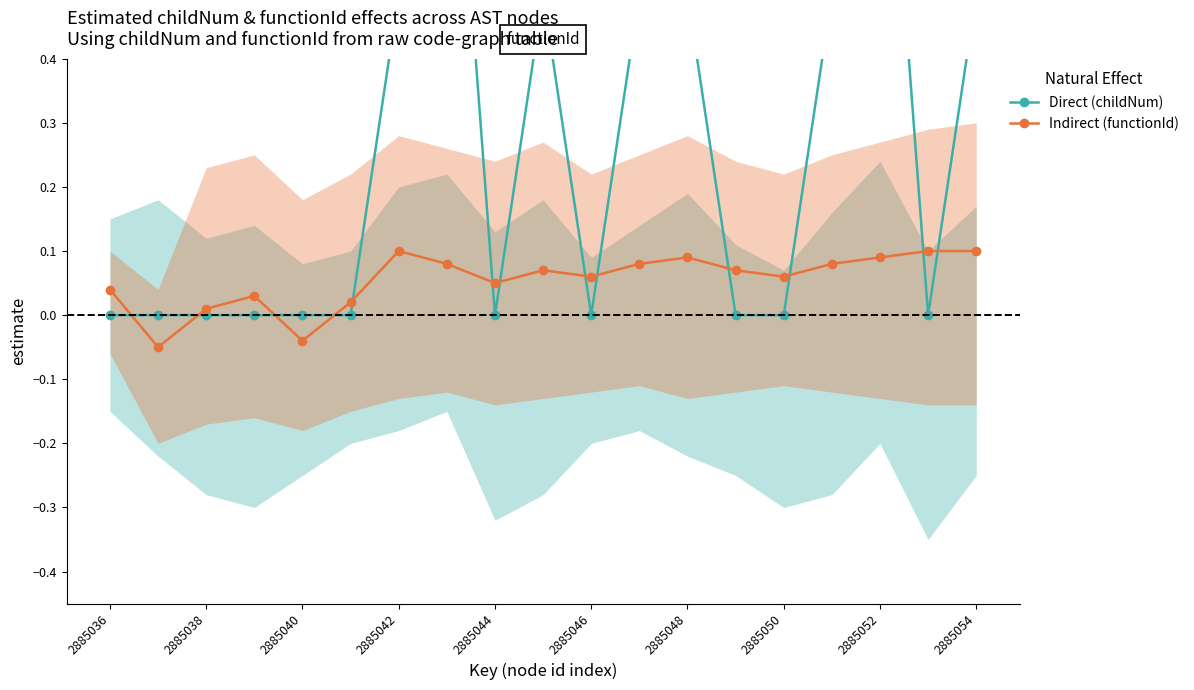

How many values in Indirect (functionId) are above zero?

17